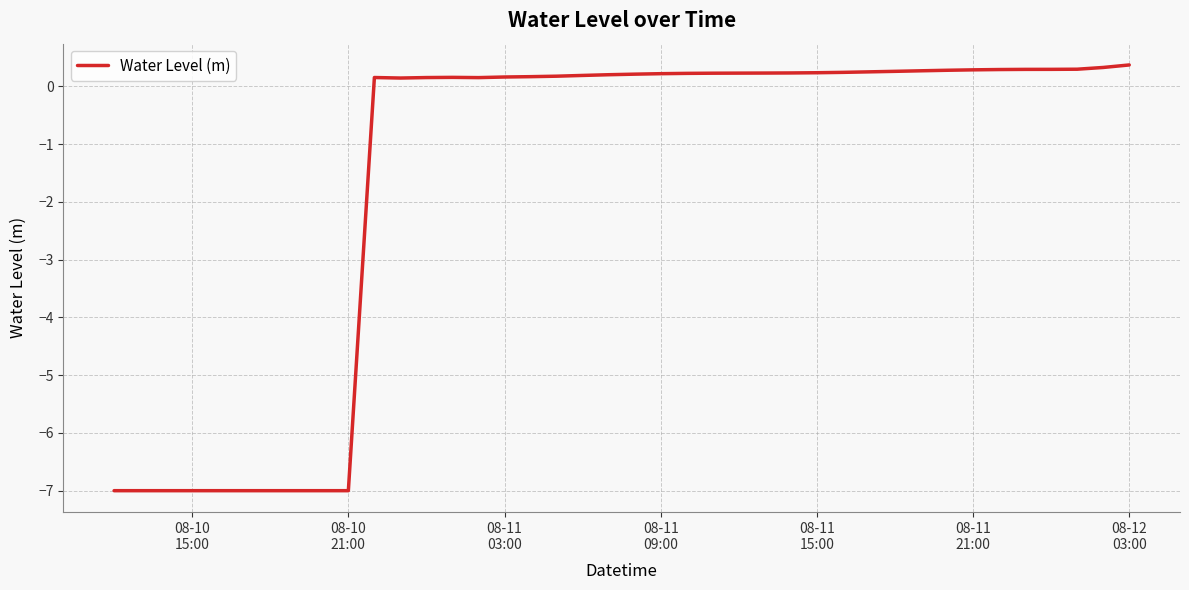

True or false: there are more than 0 points higher than both neighbors.

True